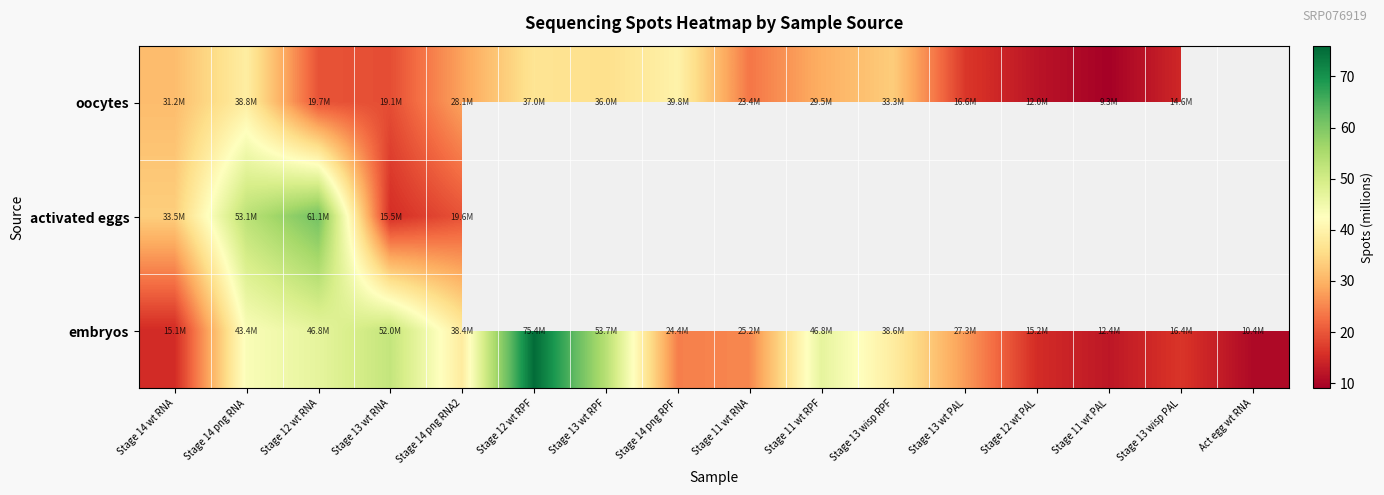

What value does the activated eggs series have at Stage 13 wt RNA?

15.5